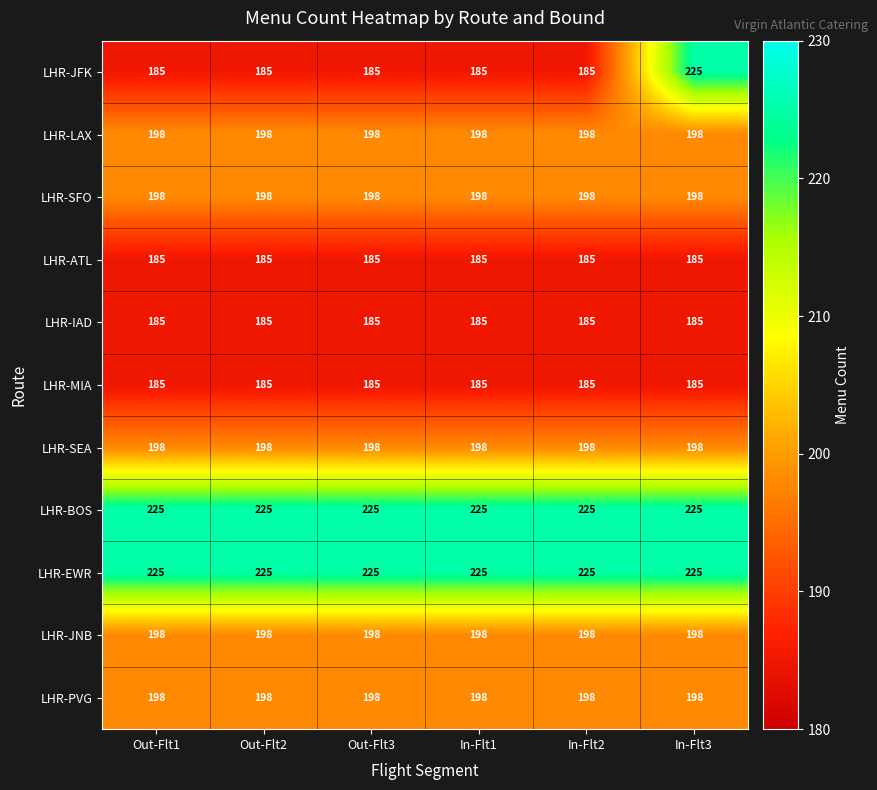

What is the minimum value for LHR-PVG?

198